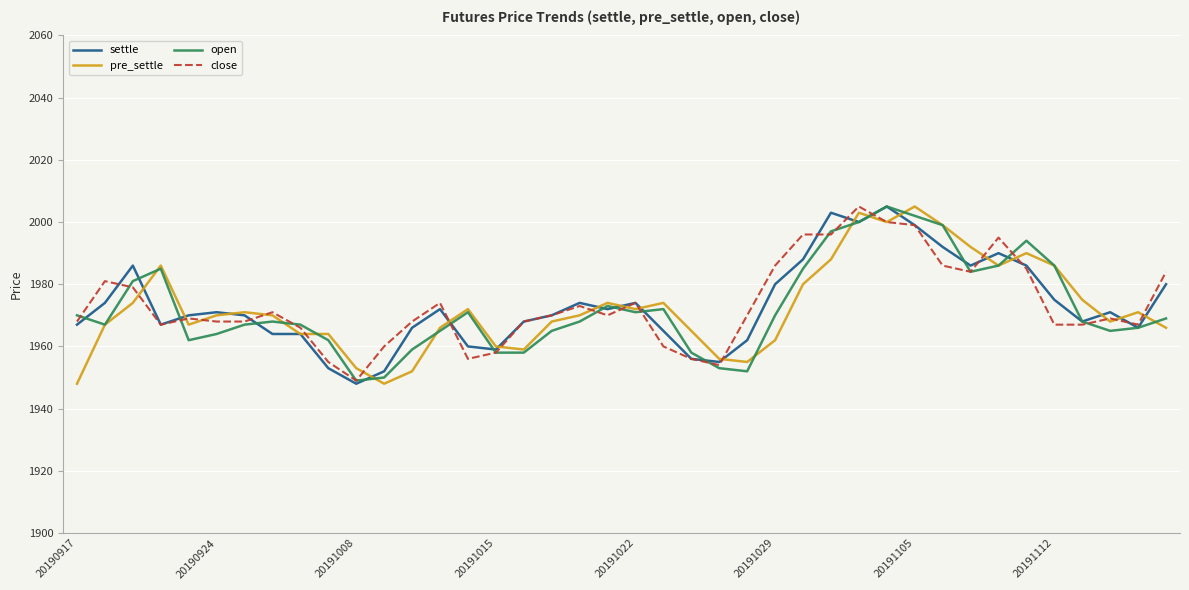

What is the highest value of the open series?

2005